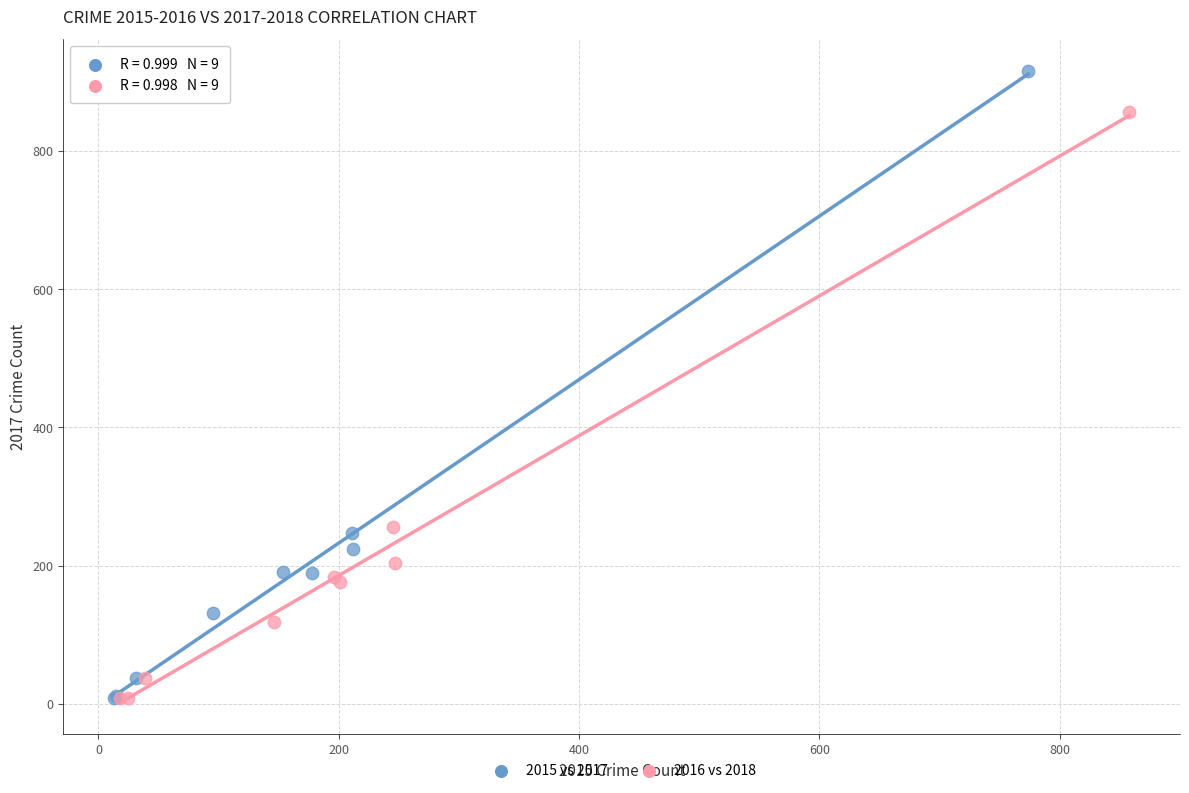

Which series reaches the maximum Y coordinate?

2015 vs 2017